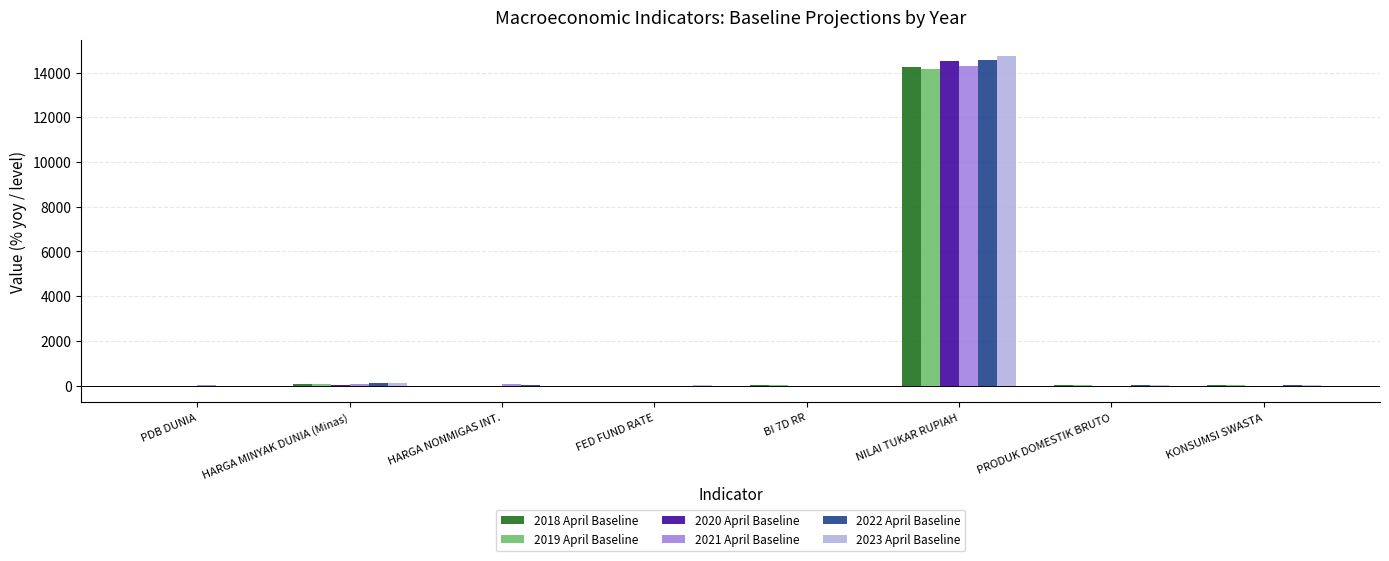

How many values in the 2018 April Baseline series exceed 5?

5